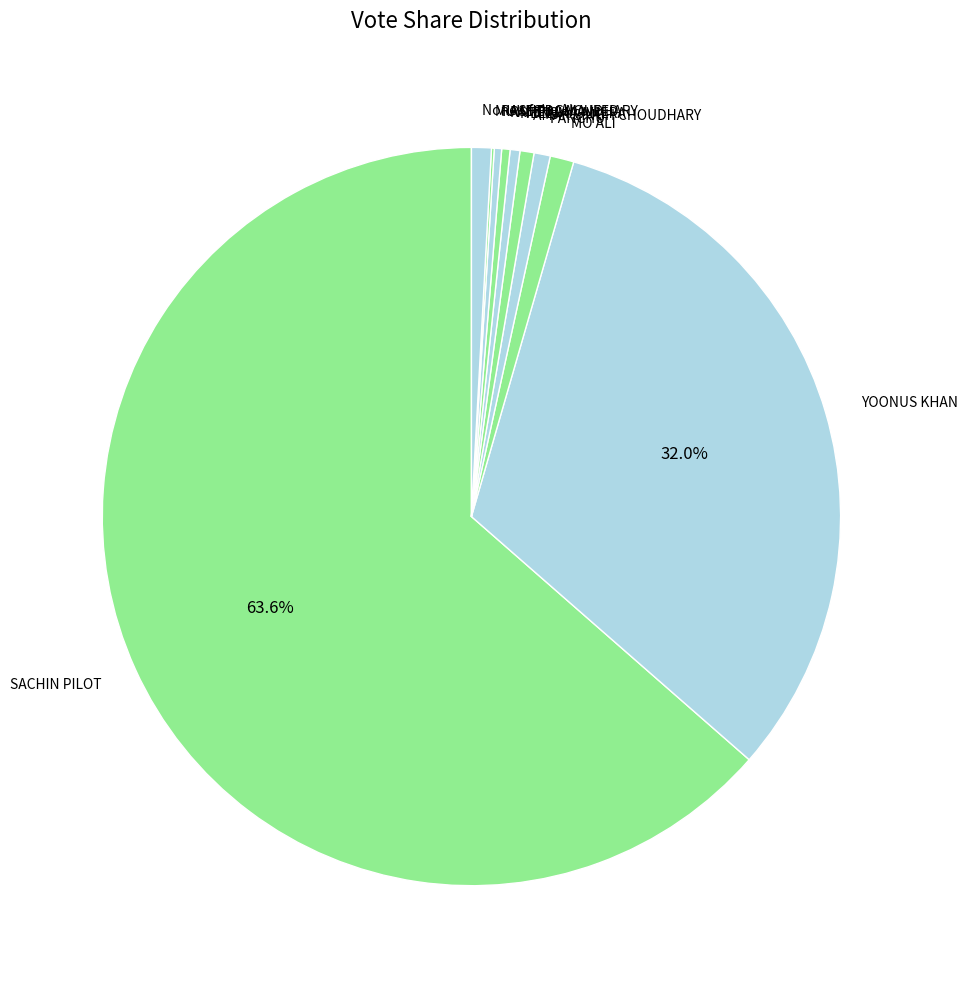

Is SACHIN PILOT the majority of the pie?

Yes